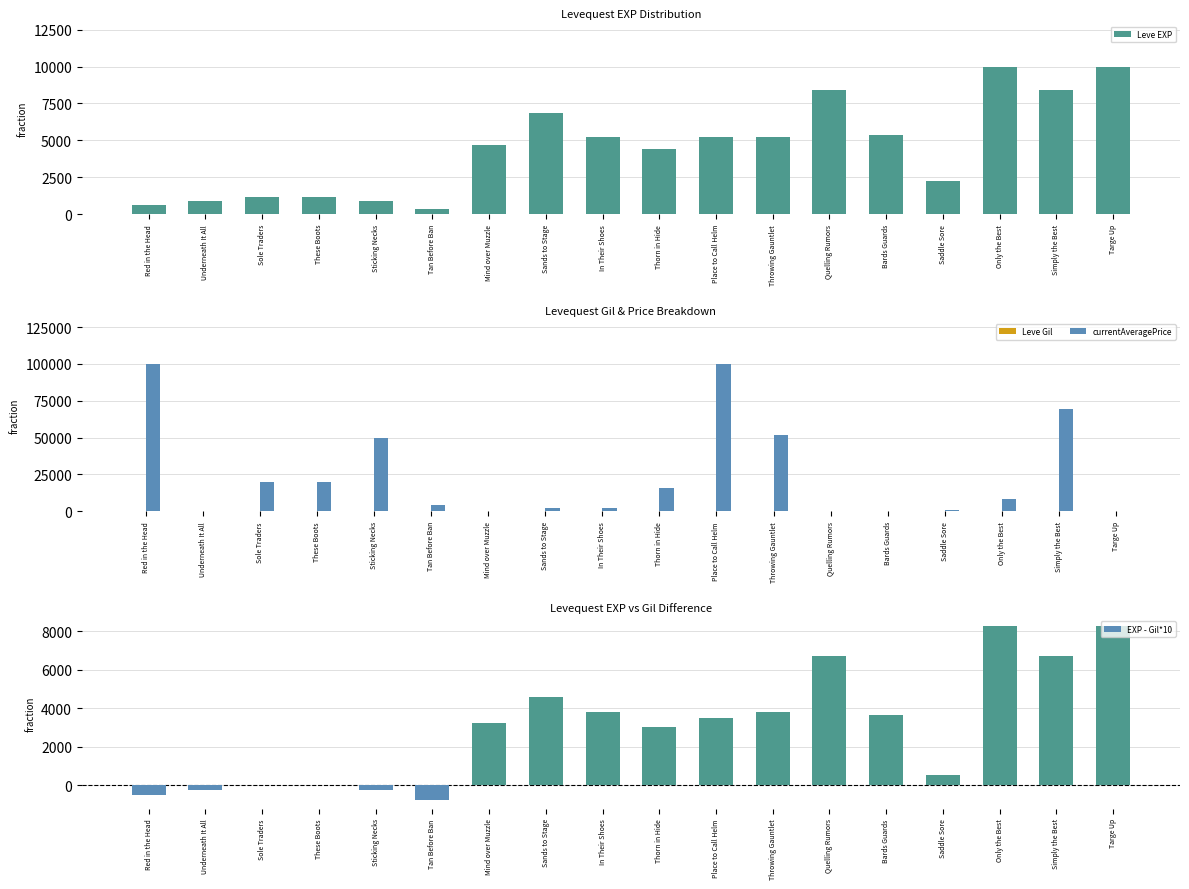

Is the value of Leve Gil at Sands to Stage greater than the value of EXP - Gil*10 at Sands to Stage?

No